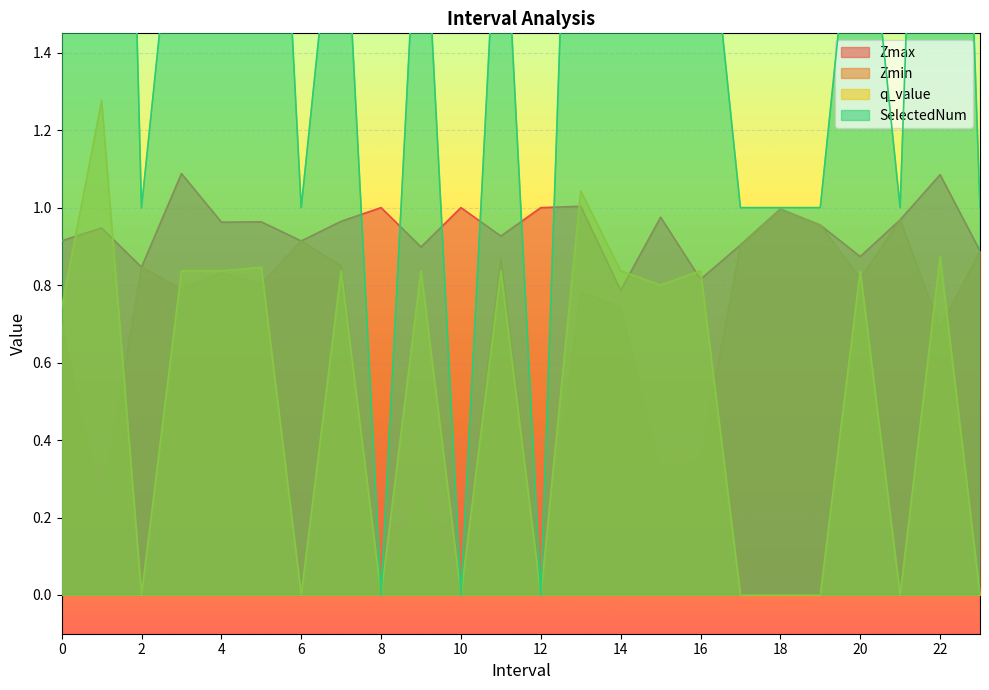

At which label does SelectedNum reach its minimum?

8